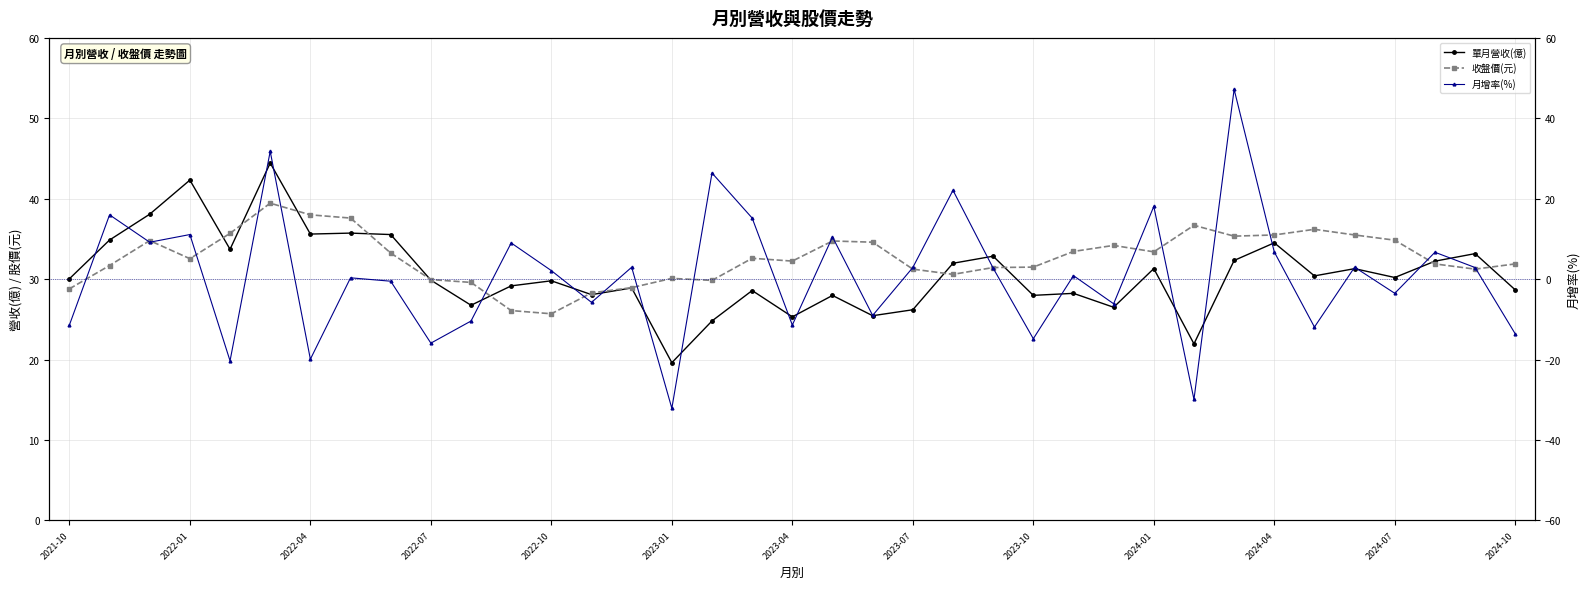

What is the label of the 1st point from the left?

2021-10